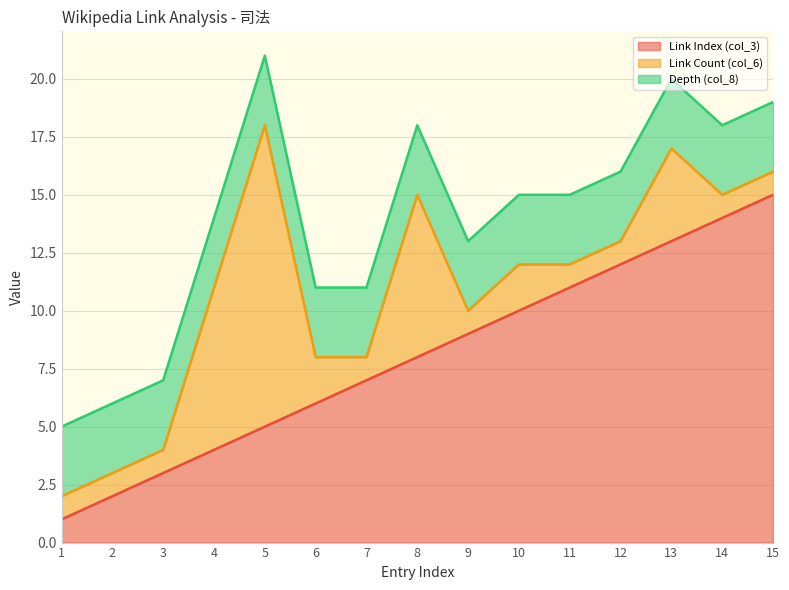

At which category does the chart reach its minimum across all series?

1